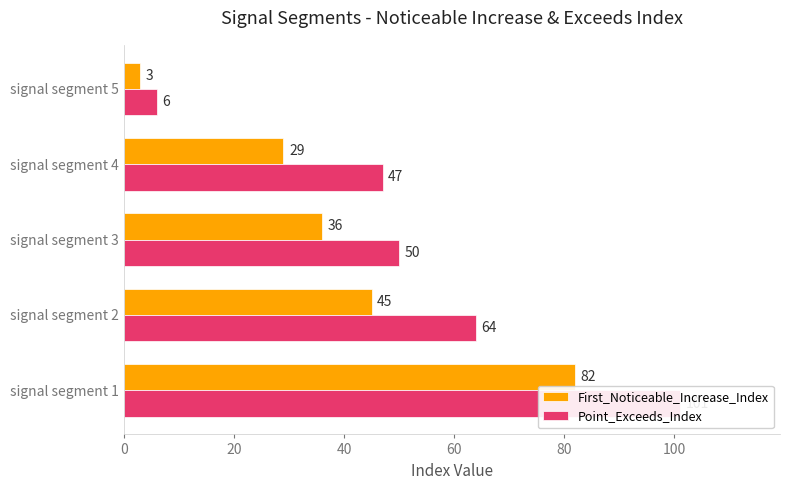

Does the chart contain stacked bars?

No